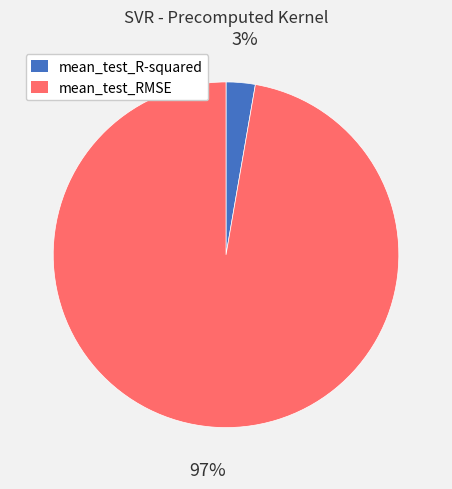

Do mean_test_RMSE and mean_test_R-squared together represent more than half of the pie?

Yes